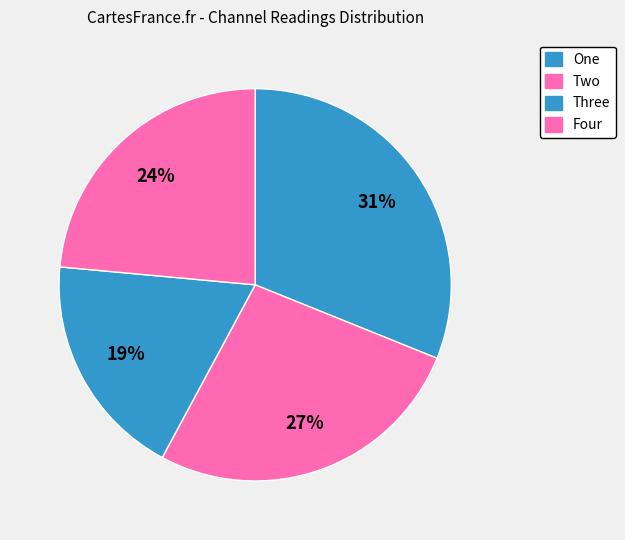

To the nearest percent, what is the average slice percentage?

25%